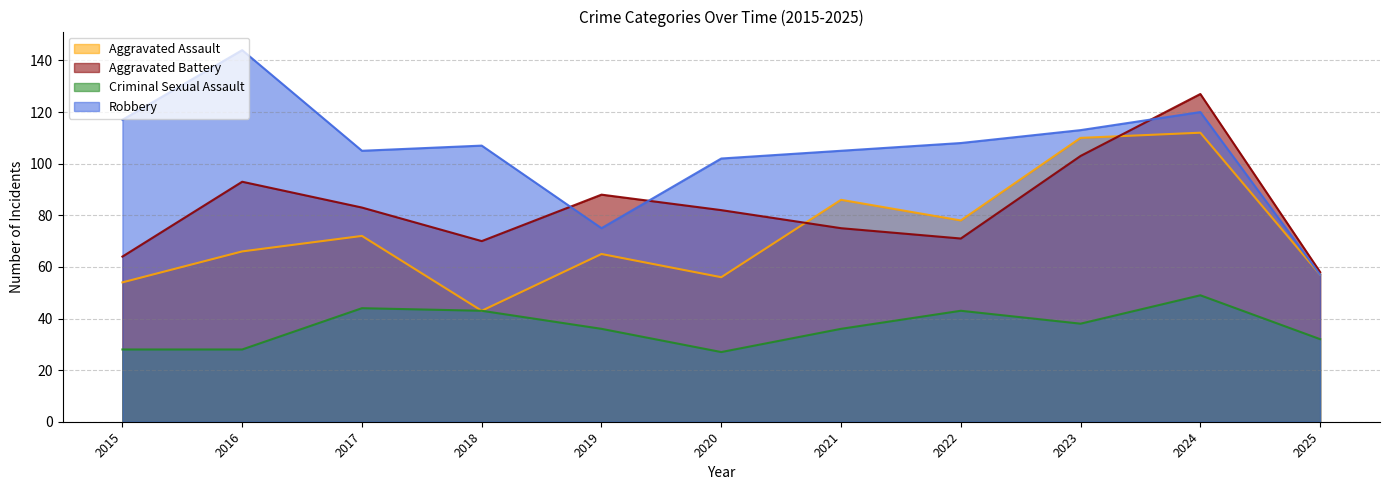

Which category has the lowest value in the Criminal Sexual Assault series?

2020